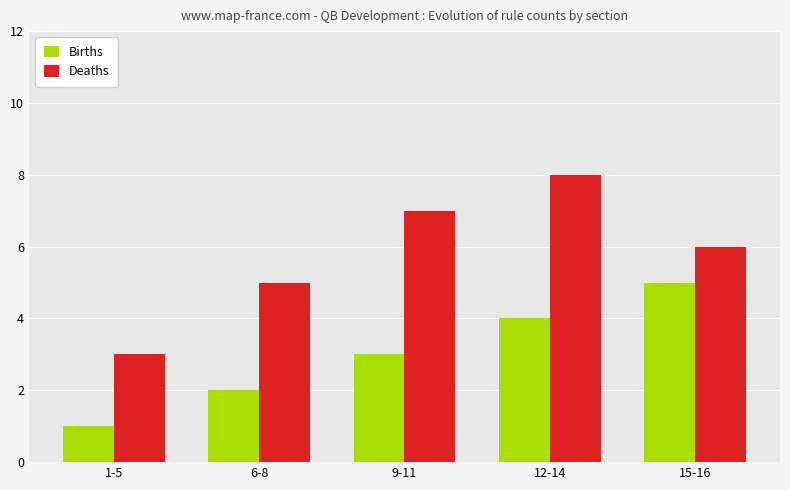

What is the label of the 5th bar from the right?

1-5